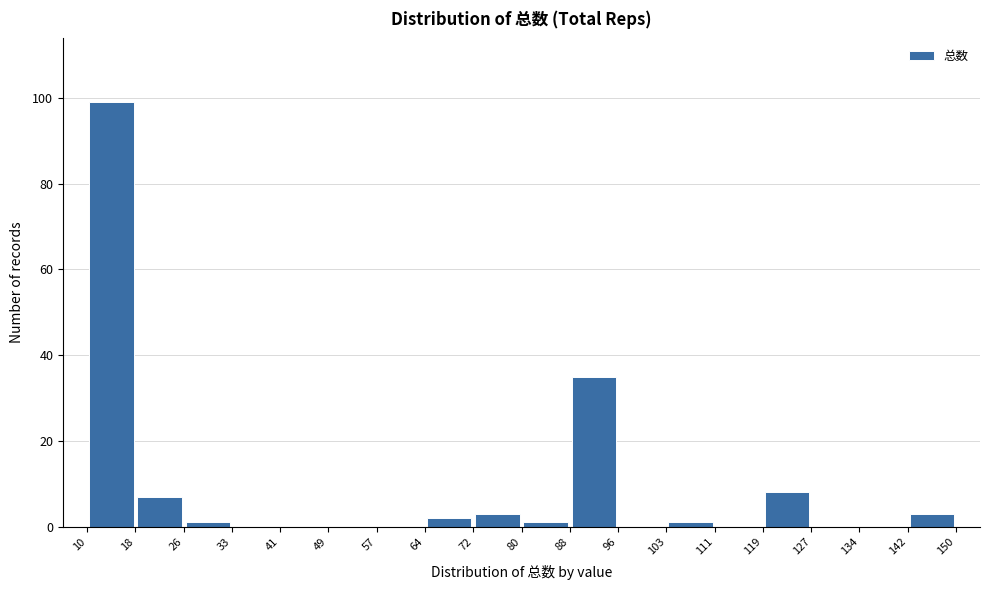

Reading left to right, list every bar in this chart as the range it spans on the x-axis followed by its height. The values are not printed on the chart, so give them approximately, as read against the axis.

10 to 18: 100
18 to 26: 8
26 to 33: under 2
33 to 41: 0
41 to 49: 0
49 to 57: 0
57 to 64: 0
64 to 72: 2
72 to 80: 4
80 to 88: under 2
88 to 96: 36
96 to 103: 0
103 to 111: under 2
111 to 119: 0
119 to 127: 8
127 to 134: 0
134 to 142: 0
142 to 150: 4